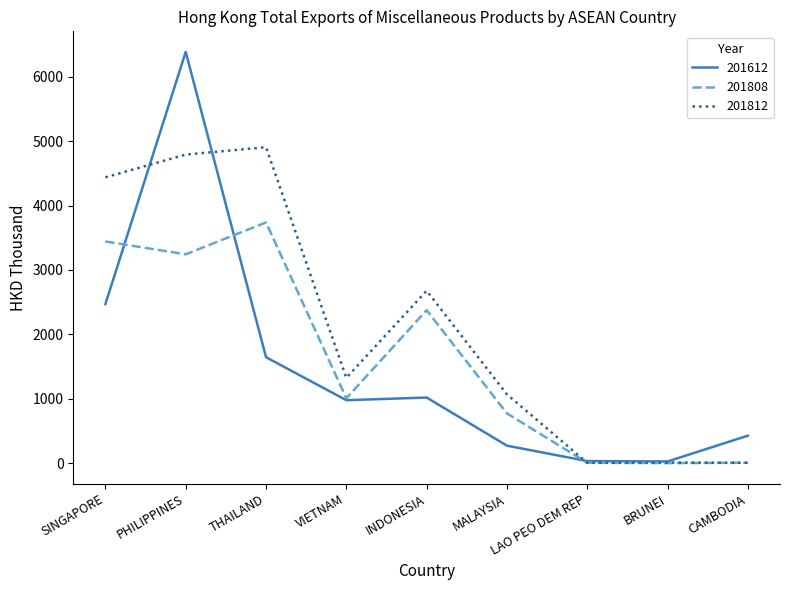

Read the 201812 value at THAILAND.

4905.7